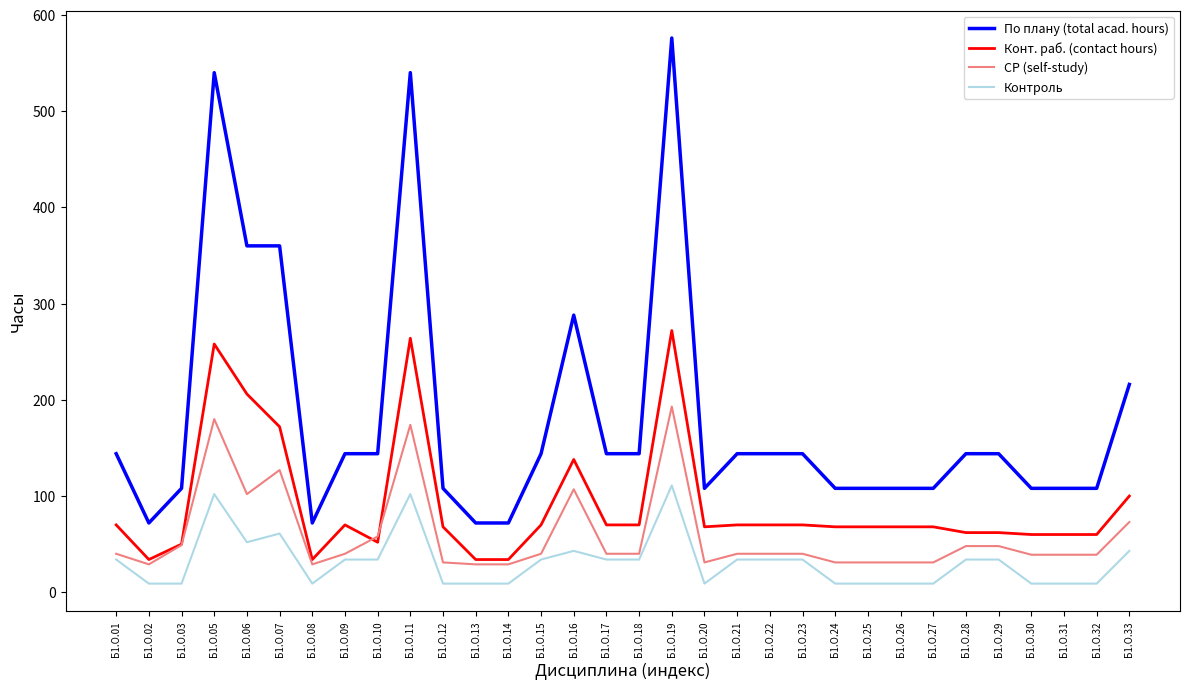

What are all the series names shown in the legend?

По плану (total acad. hours), Конт. раб. (contact hours), СР (self-study), Контроль